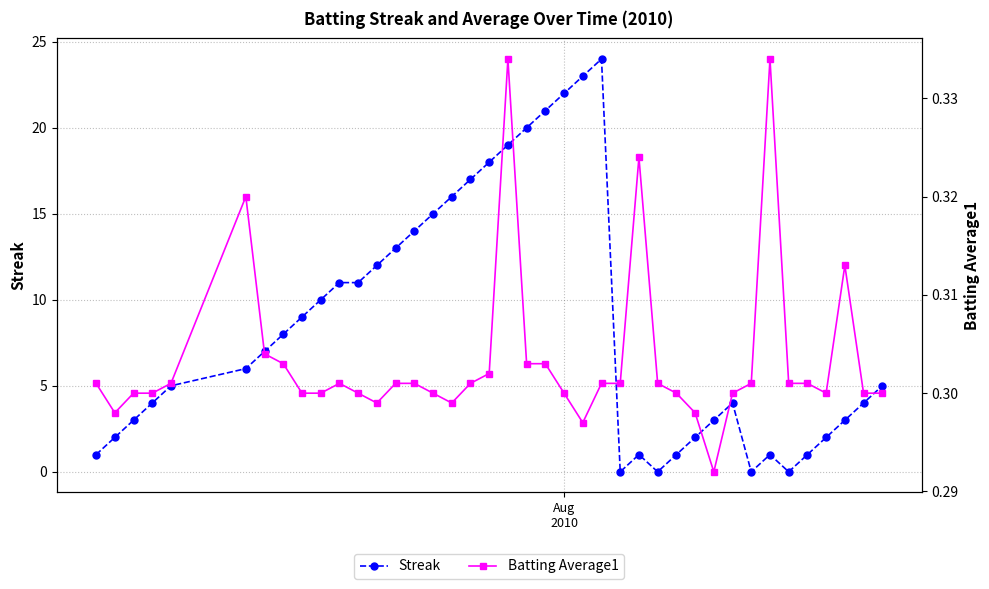

Reading left to right, list all the values displayed in this chart.

Streak: 1.0	2.0	3.0	4.0	5.0	6.0	7.0	8.0	9.0	10.0	11.0	11.0	12.0	13.0	14.0	15.0	16.0	17.0	18.0	19.0	20.0	21.0	22.0	23.0	24.0	0.0	1.0	0.0	1.0	2.0	3.0	4.0	0.0	1.0	0.0	1.0	2.0	3.0	4.0	5.0
Batting Average1: 0.3	0.3	0.3	0.3	0.3	0.3	0.3	0.3	0.3	0.3	0.3	0.3	0.3	0.3	0.3	0.3	0.3	0.3	0.3	0.3	0.3	0.3	0.3	0.3	0.3	0.3	0.3	0.3	0.3	0.3	0.3	0.3	0.3	0.3	0.3	0.3	0.3	0.3	0.3	0.3